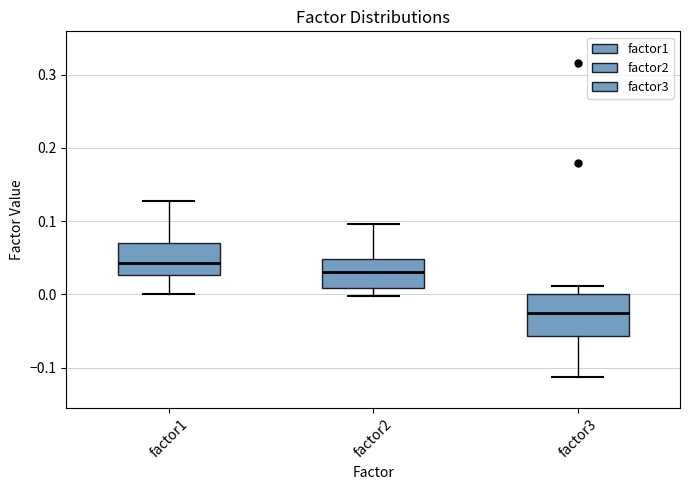

Reading left to right, transcribe this box plot: for each box, give where its median line is, the range the box spans, and where its two whiskers end, as read against the y-axis. The values are not printed on the chart, so give them approximately, as read against the axis.

factor1: median 0.04, box 0.03 to 0.07, whiskers 0.00 to 0.13
factor2: median 0.03, box 0.01 to 0.05, whiskers 0.00 to 0.10
factor3: median -0.03, box -0.06 to 0.00, whiskers -0.11 to 0.01